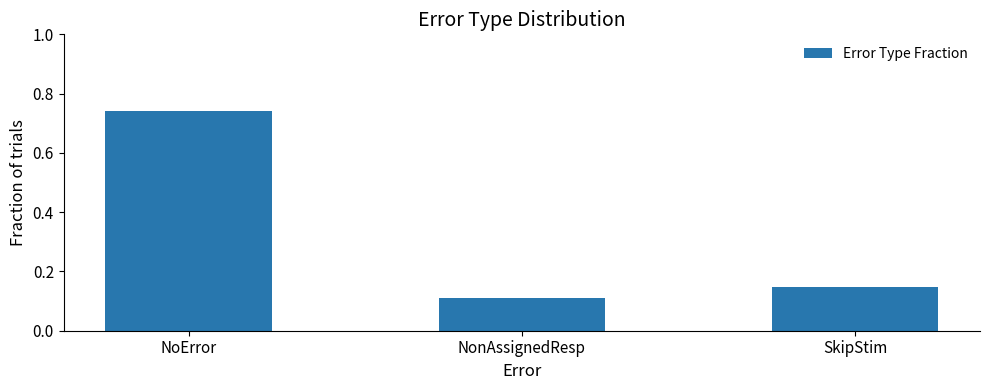

What is the label of the 3rd bar from the right?

NoError